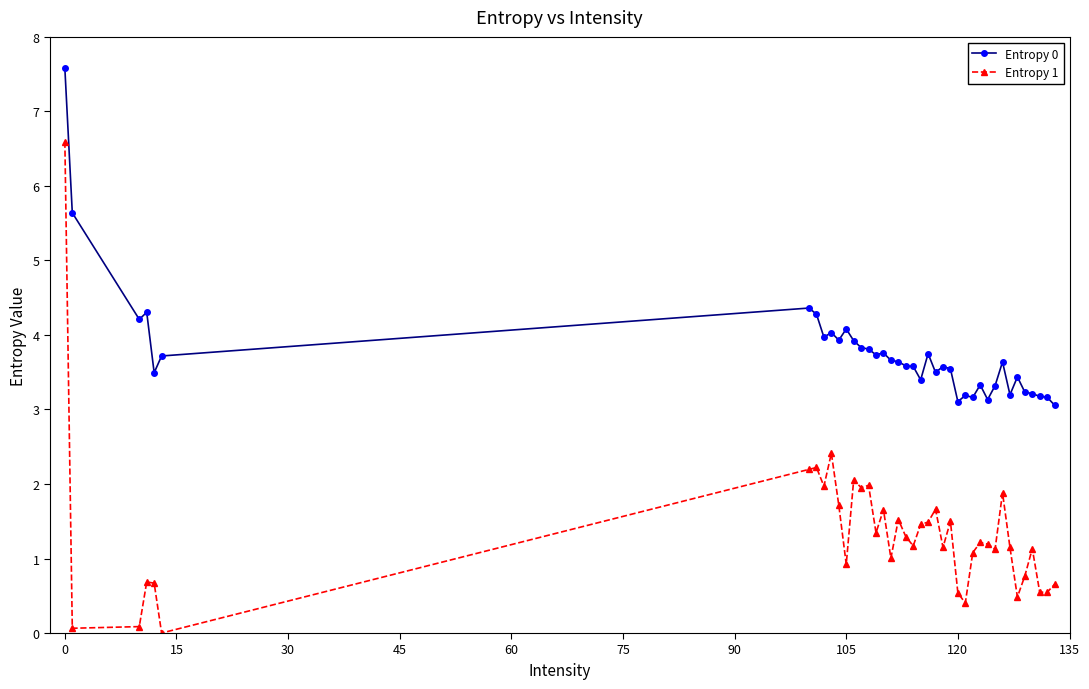

How many data points does each series have?

40